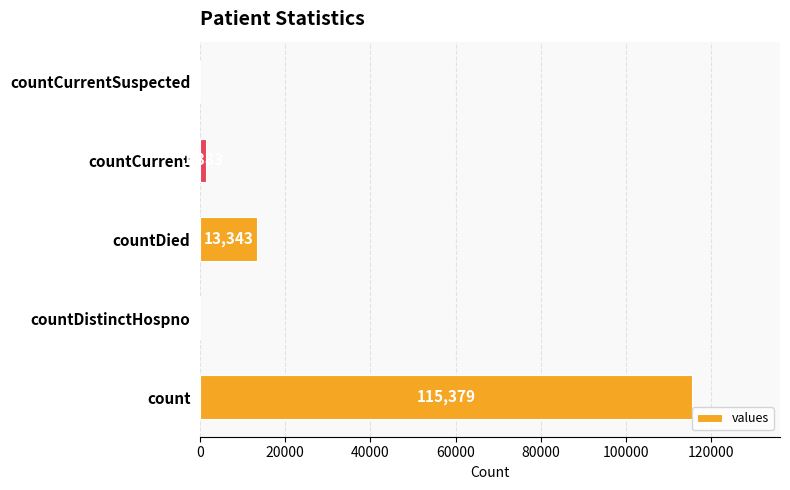

The chart shows a value of 23595 at countDied. True or false?

False